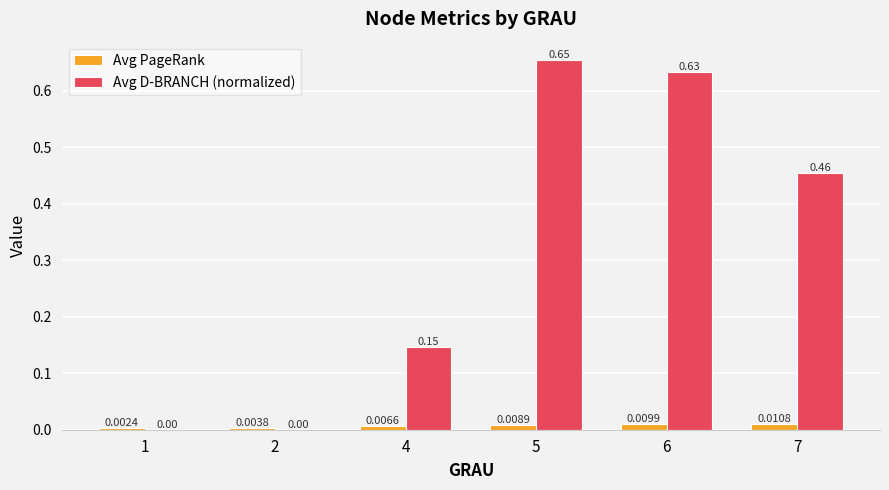

Between 6 and 7, which series saw the biggest shift?

Avg D-BRANCH (normalized)